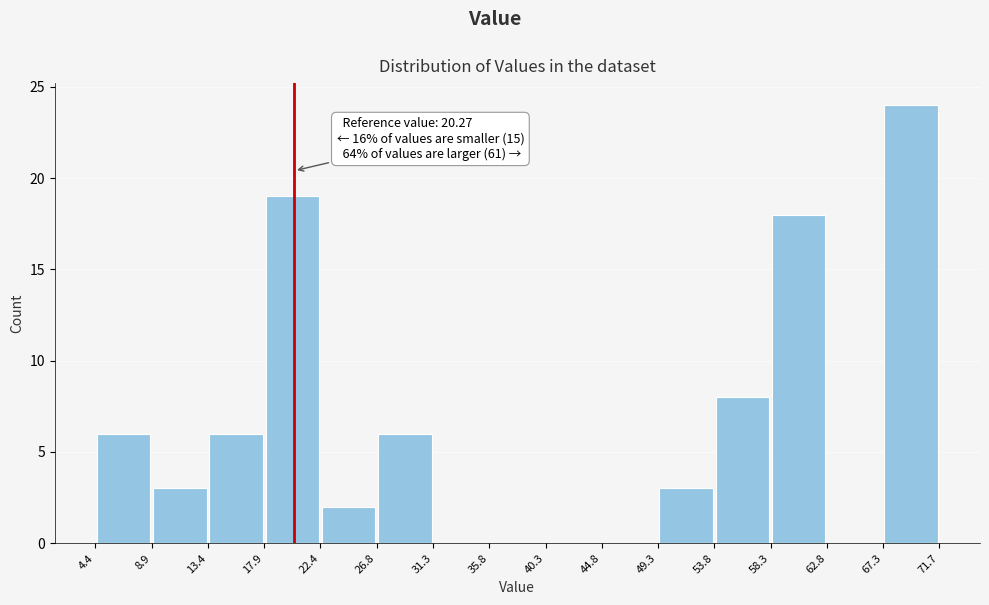

Which range on the x-axis has the tallest bar?

67.3 to 71.7